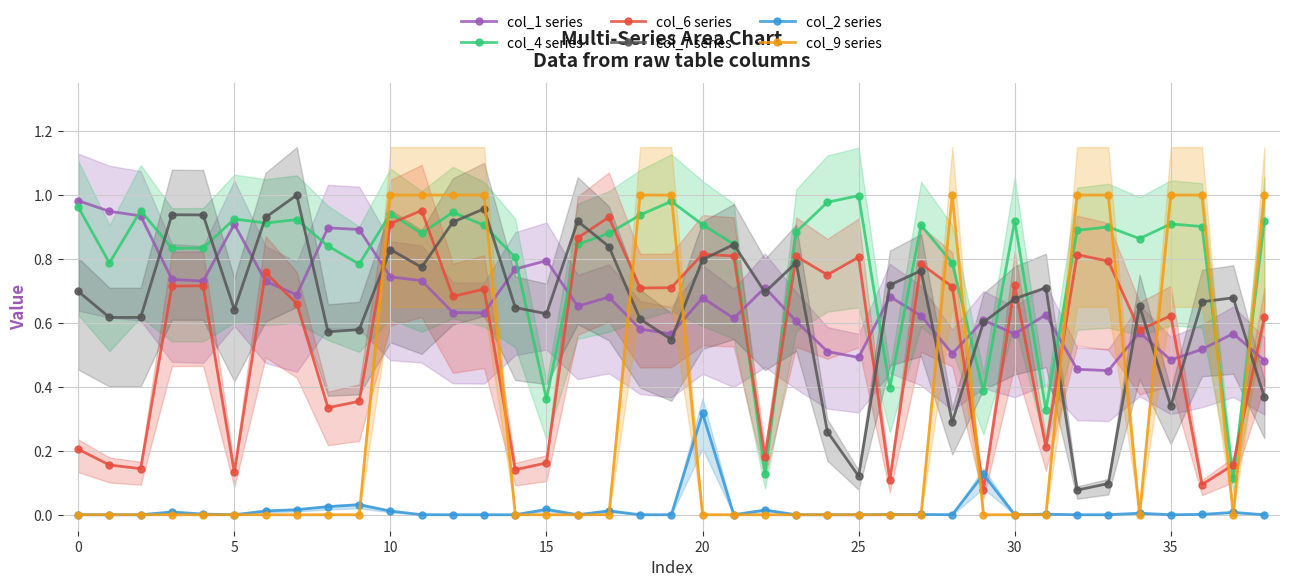

What is the value of the col_7 series point at the 37th from the left?

0.7